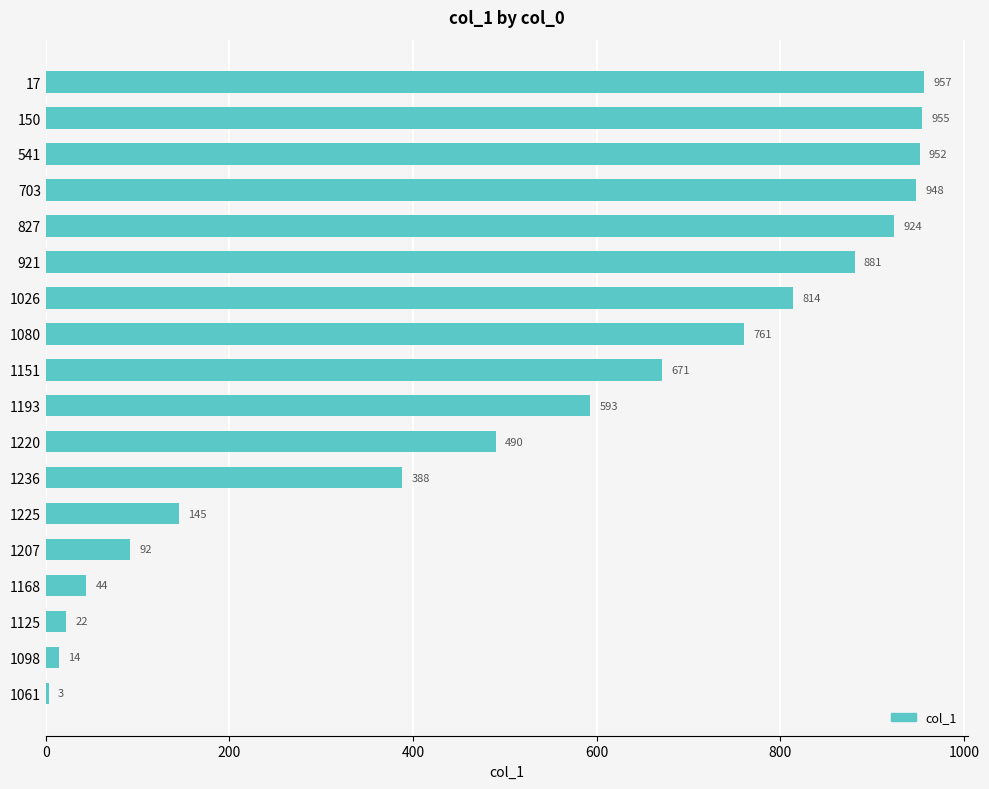

Approximately how many times larger is the value at 1193 compared to 541?

0.6